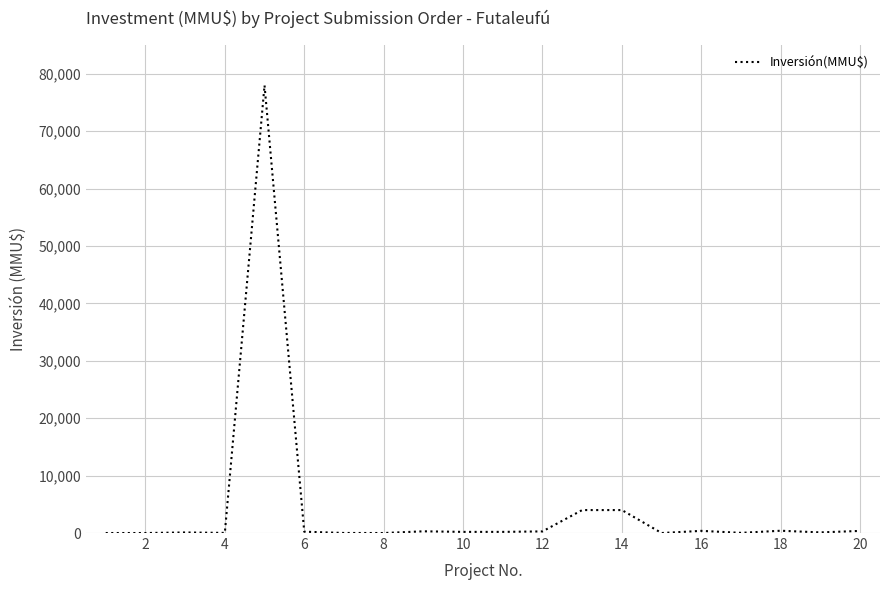

What is the greatest value displayed?

78000